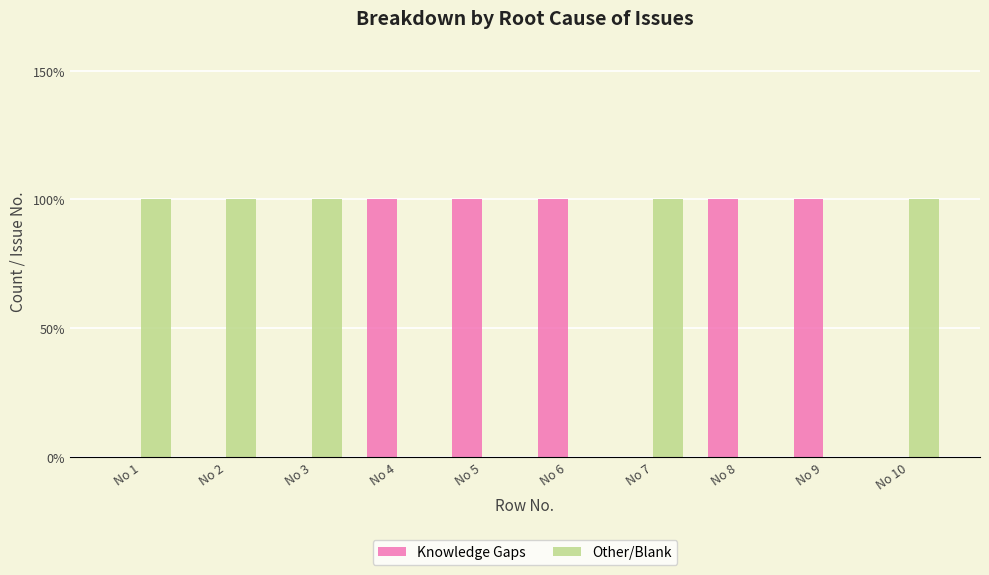

What is the highest value of the Knowledge Gaps series?

1